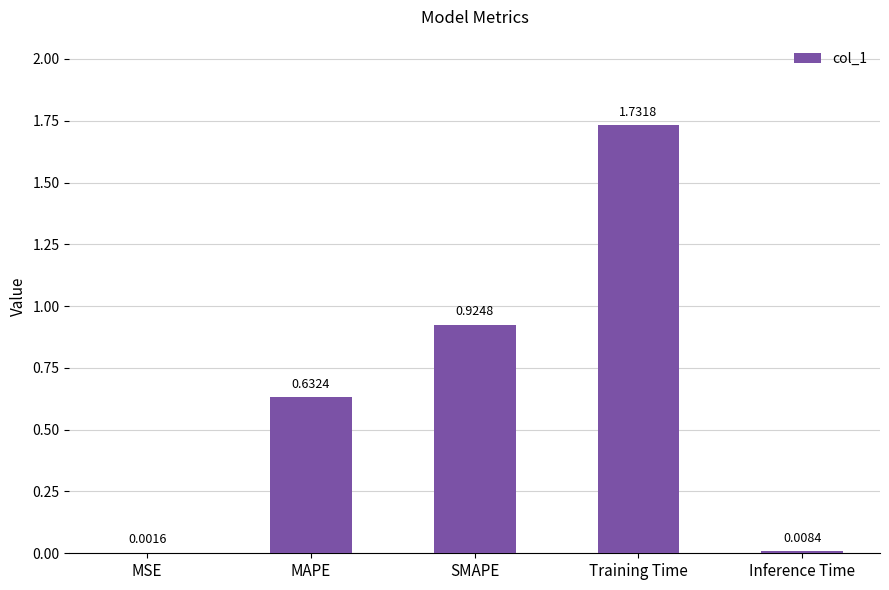

Which label corresponds to the largest value in the chart?

Training Time